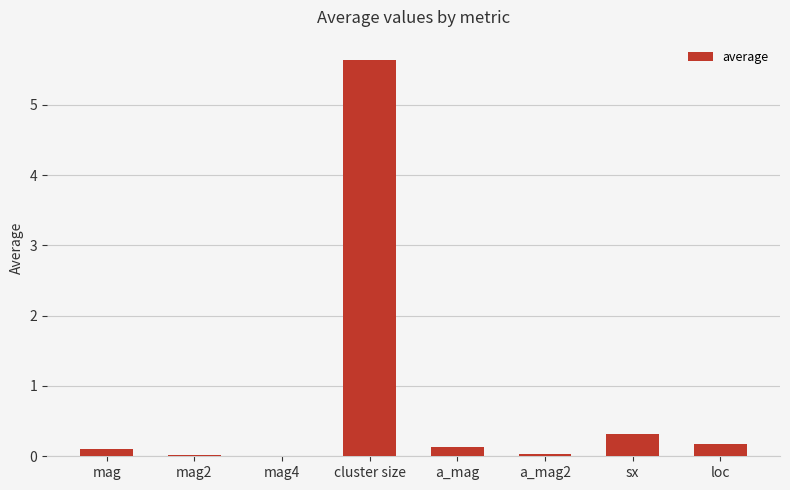

The value at mag4 is 0.0. True or false?

True